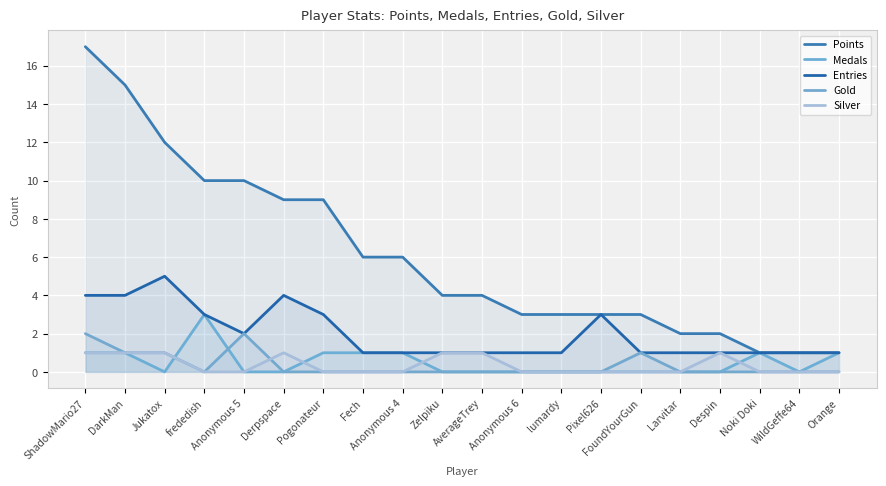

Between Anonymous 4 and Anonymous 5, which is larger?

Anonymous 5